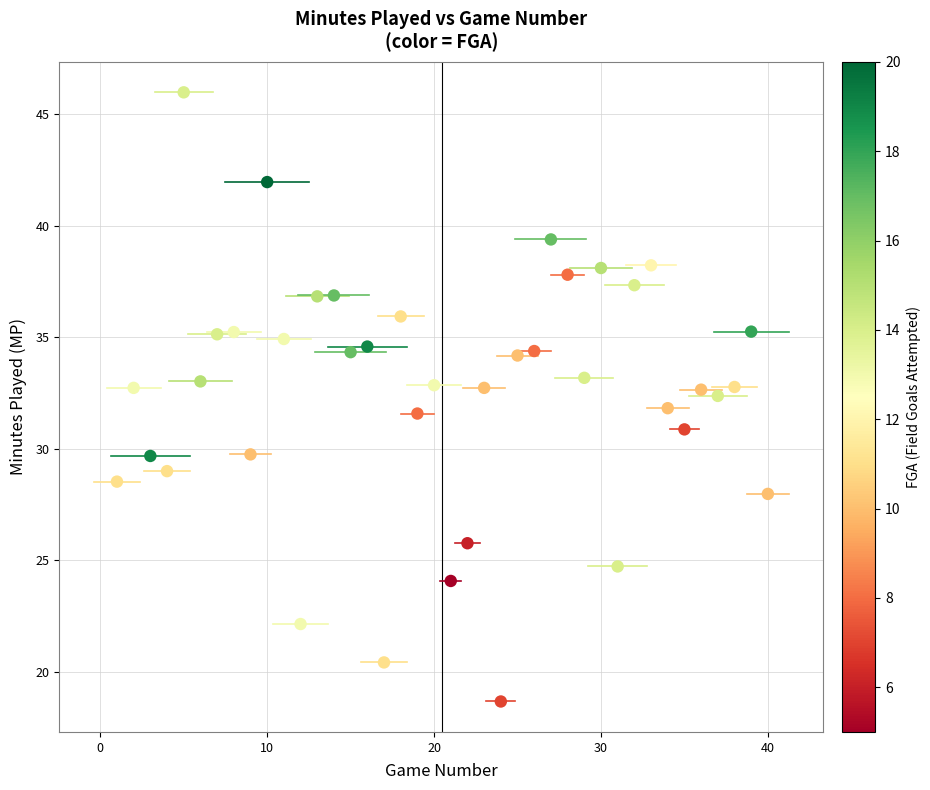

What is the range of X values (max minus min)?

39.0